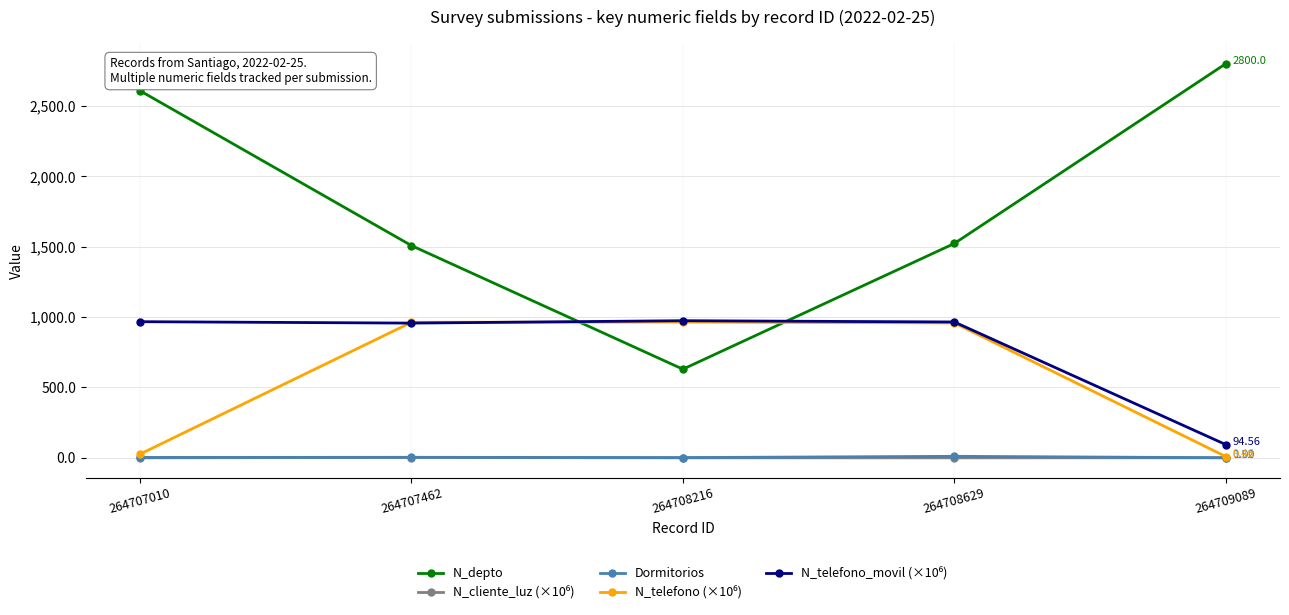

Which series has the largest total across all categories?

N_depto